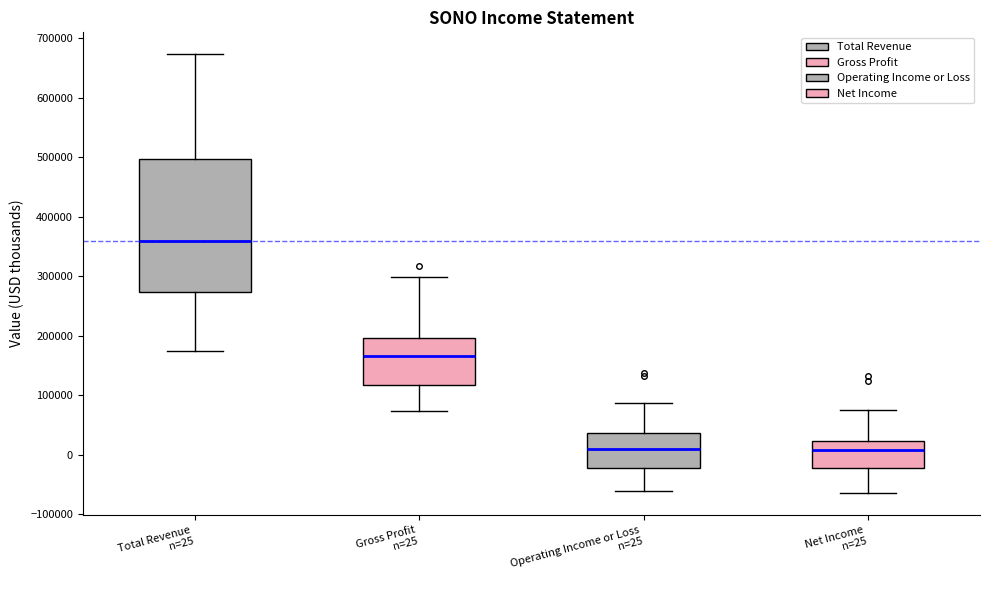

Where does the lower whisker of the box for Gross Profit n=25 end on the y-axis? The values are not printed on the chart, so give them approximately, as read against the axis.

70000